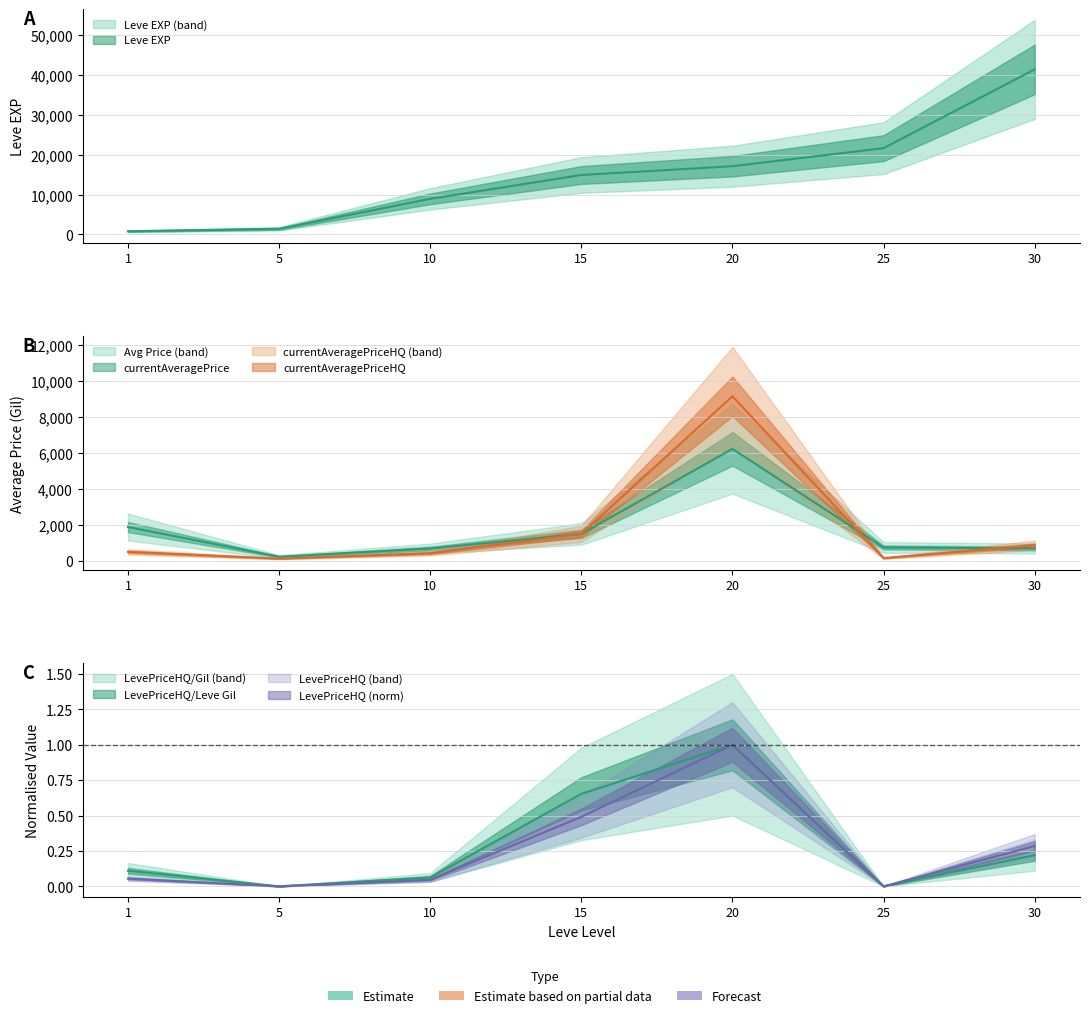

The LevePriceHQ series shows 1.0 at 20. True or false?

True